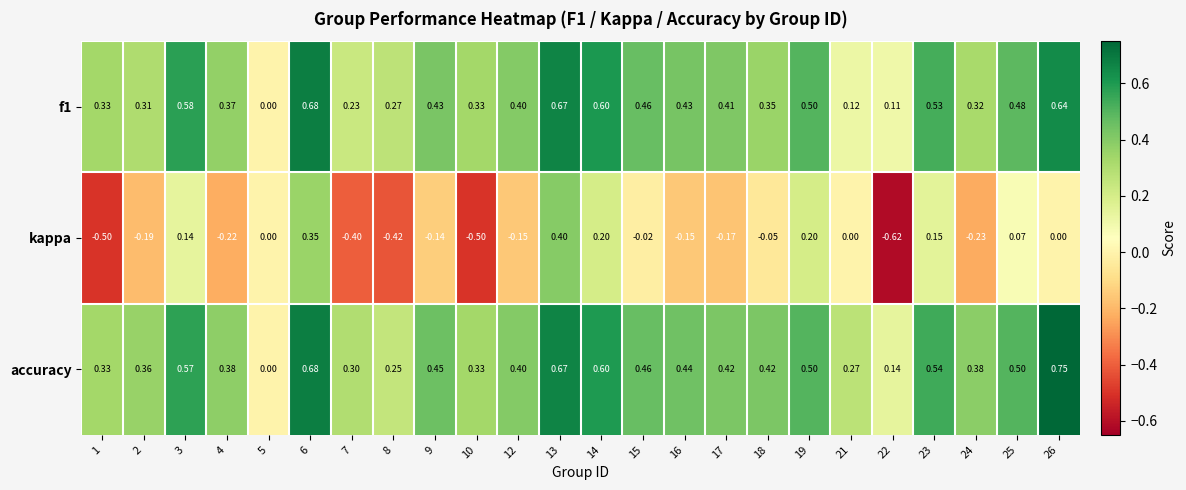

List the series in order of their peak value, lowest first.

kappa, f1, accuracy